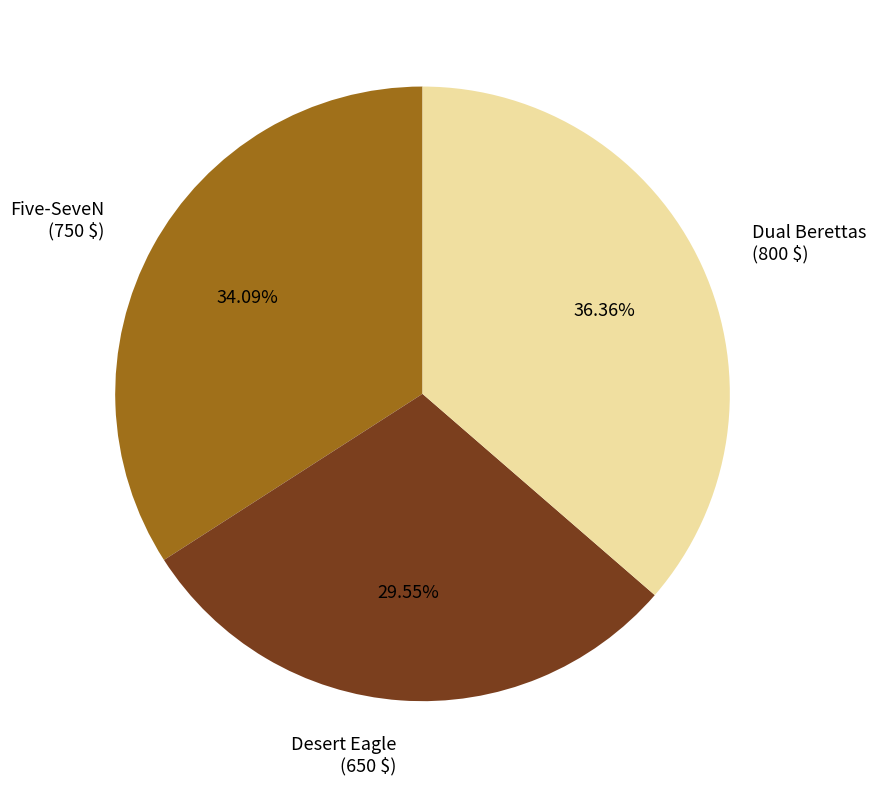

Does Desert Eagle (650 $) represent more than half of the total?

No